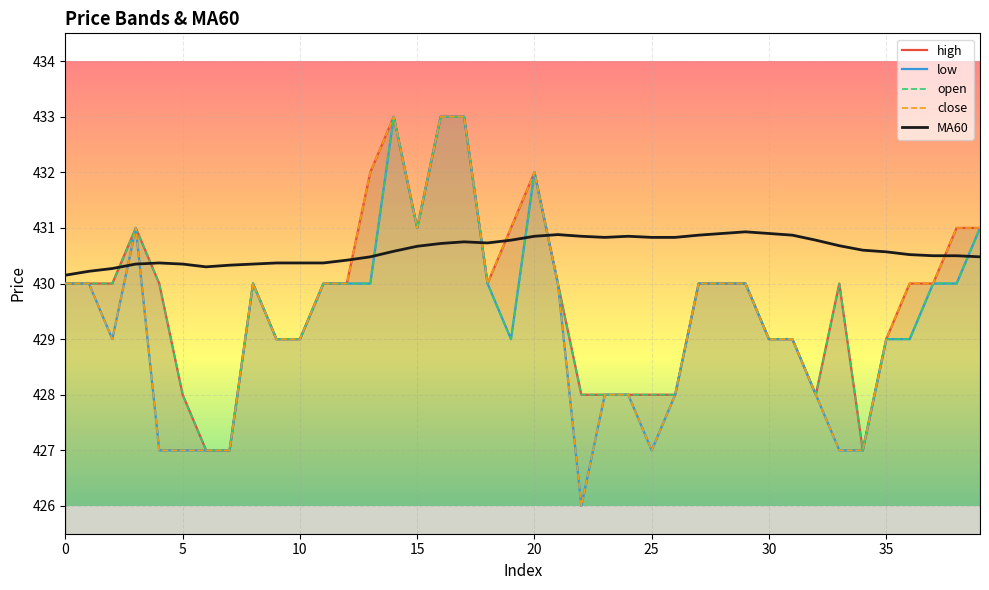

Where is close nearest to the value 429?

10